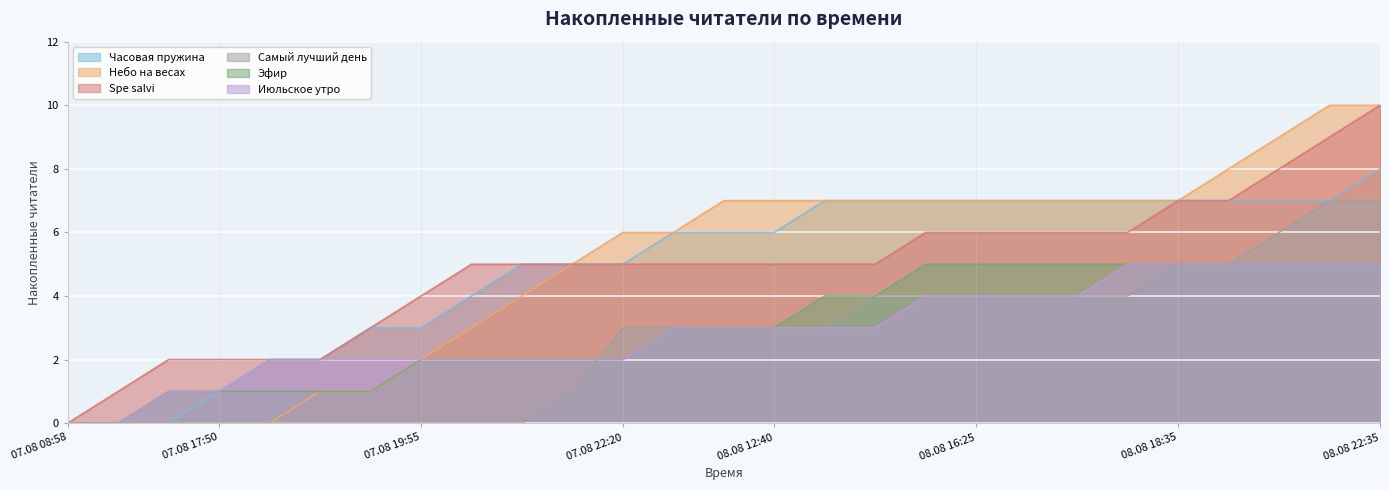

What is the label of the 6th point from the left?

07.08 18:20